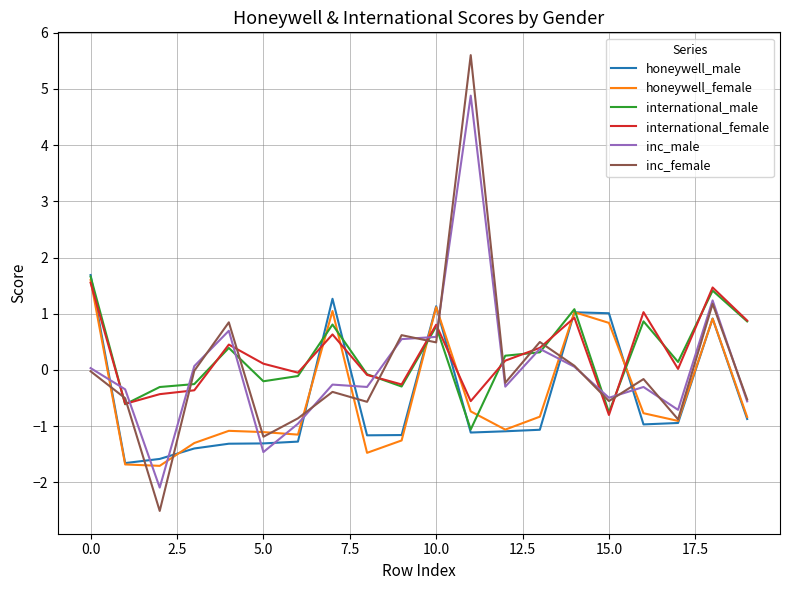

True or false: inc_female and international_male cross at least once.

True